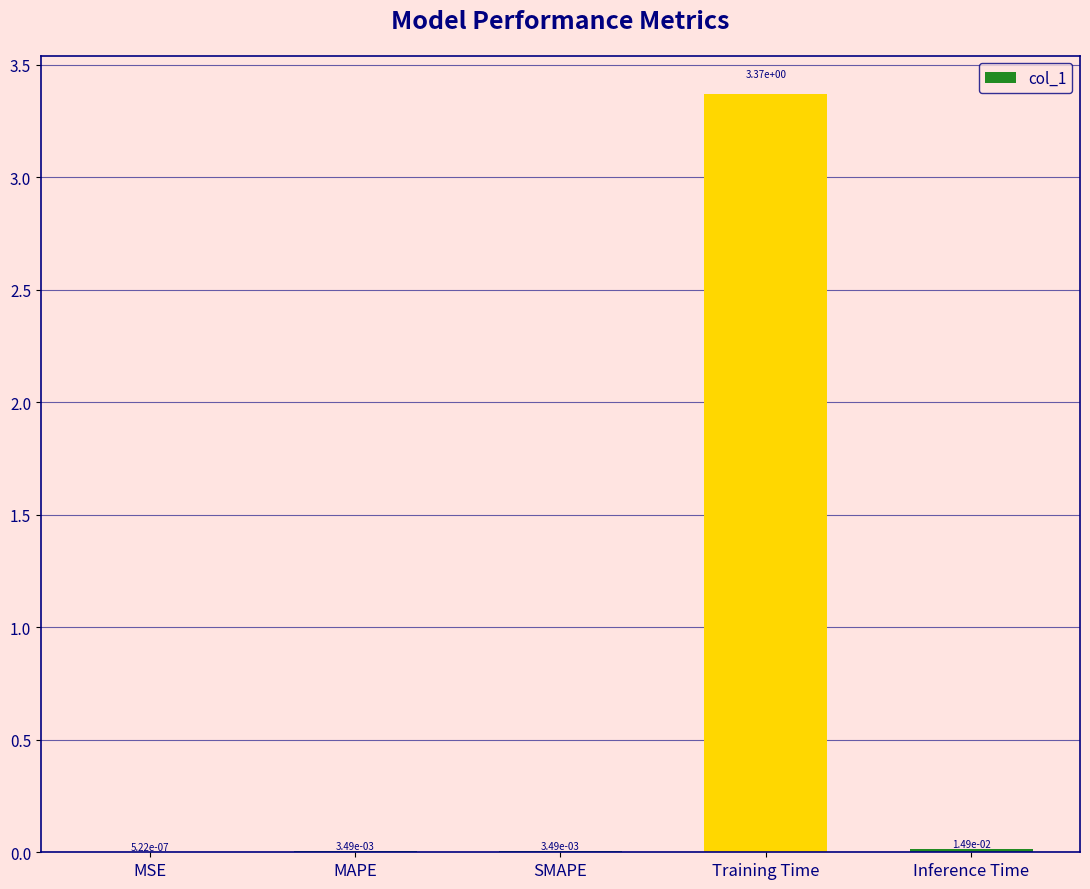

Are the bars horizontal?

No